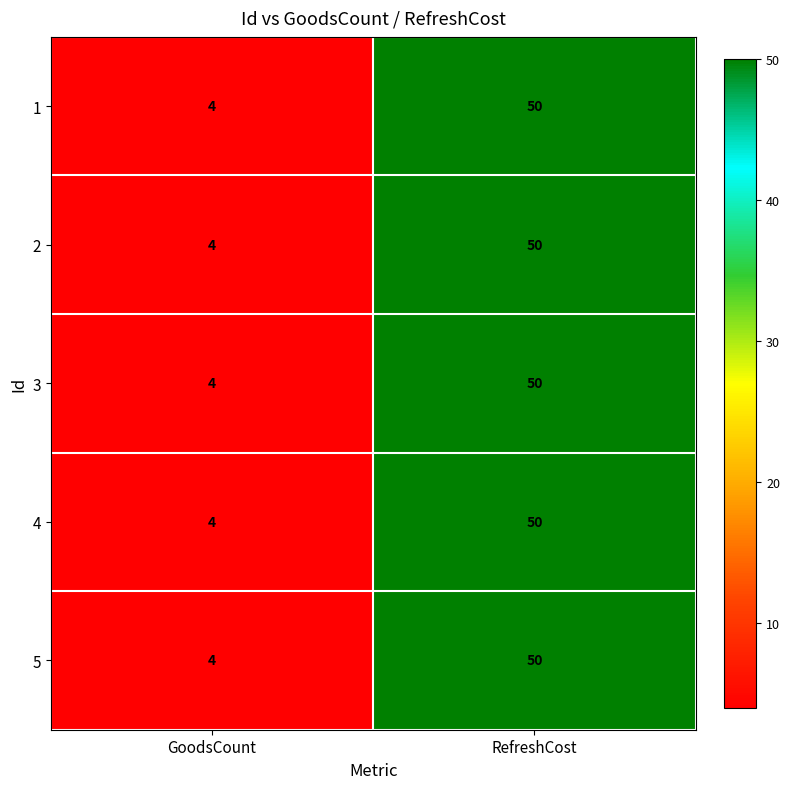

The value of 5 at RefreshCost is 50. True or false?

True